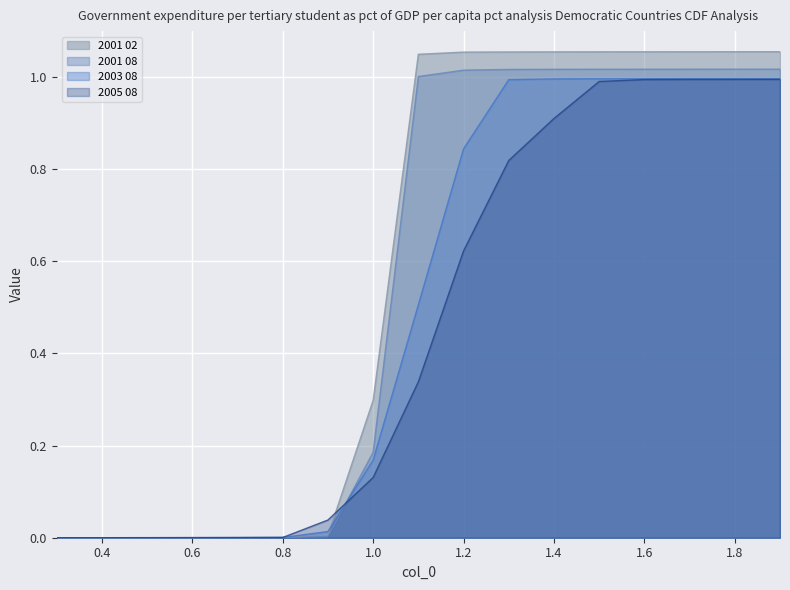

How many series are shown in this chart?

4